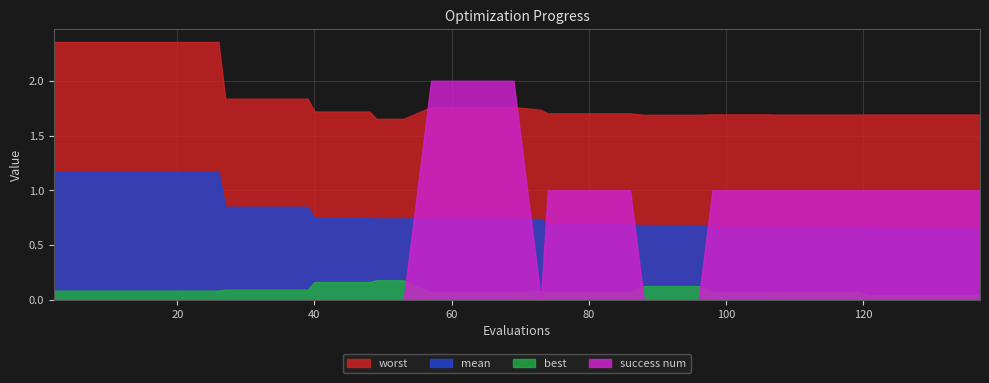

How many data points does each series have?

40